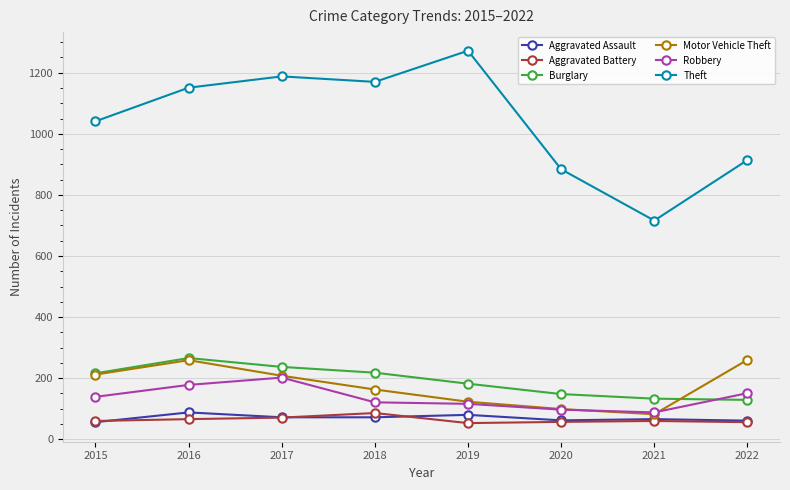

Where does the Aggravated Assault series first go above 72?

2016